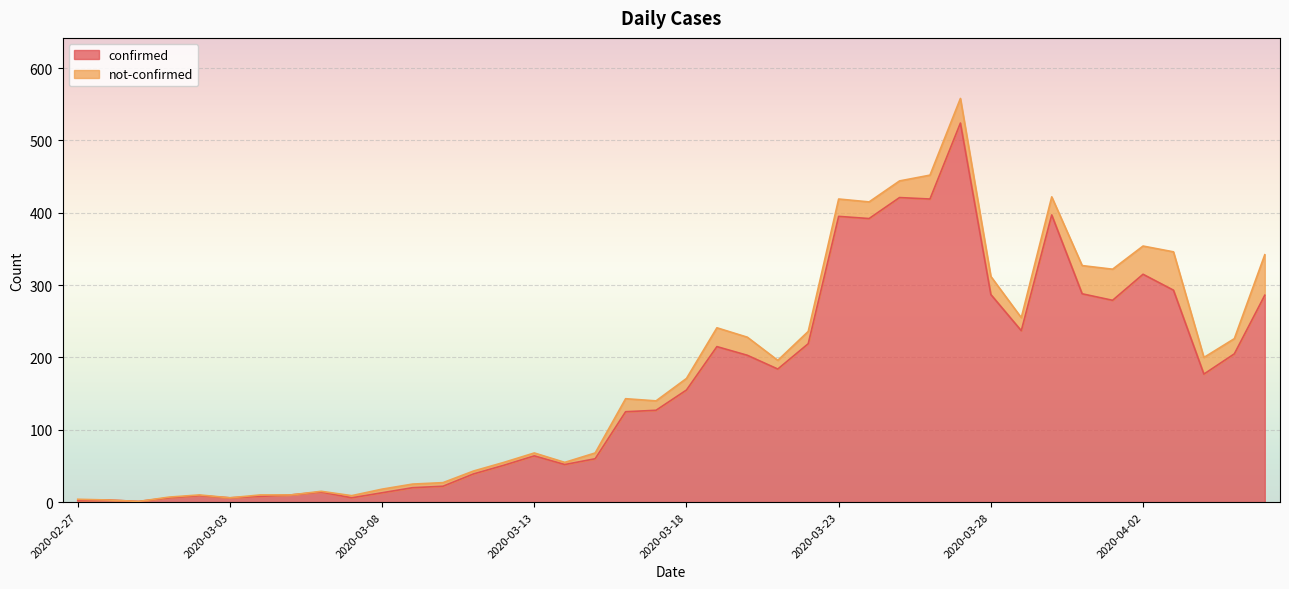

True or false: there are more than 0 points higher than both neighbors.

True